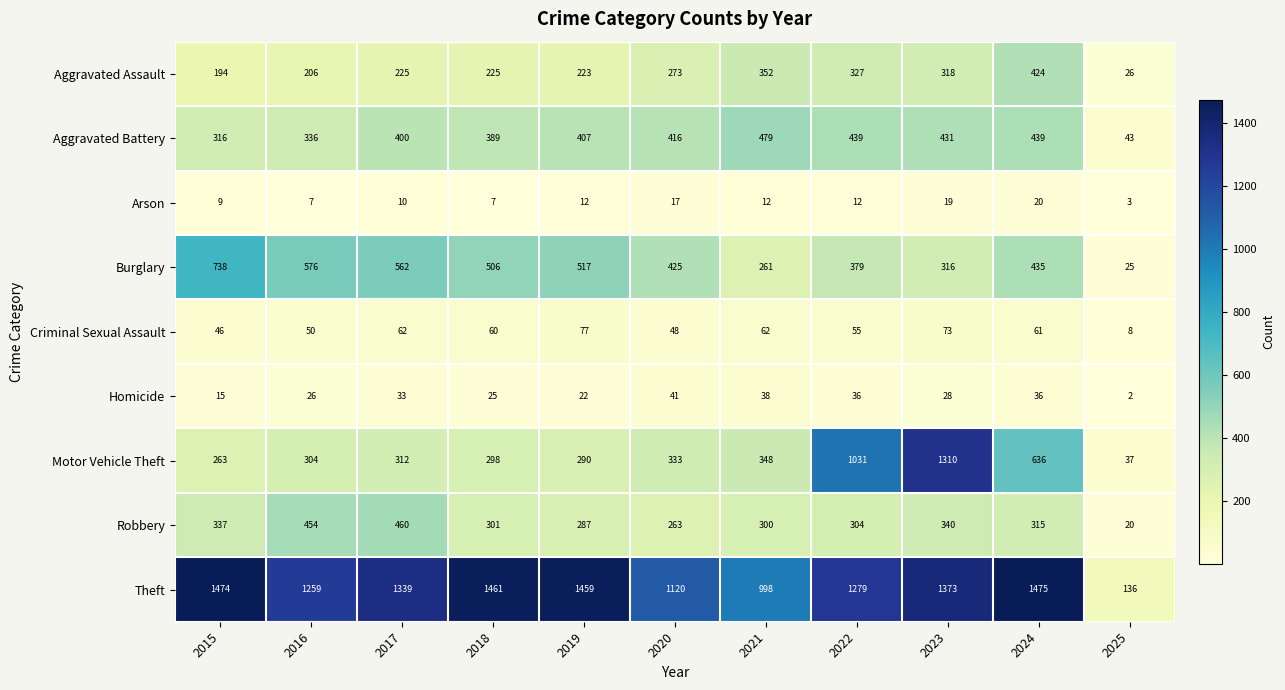

What is the sum of the Motor Vehicle Theft values at 2015 and 2025?

300